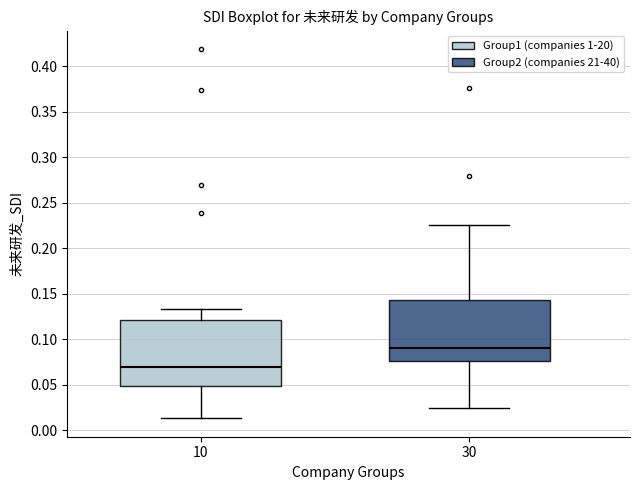

Which box's median line is the highest?

30